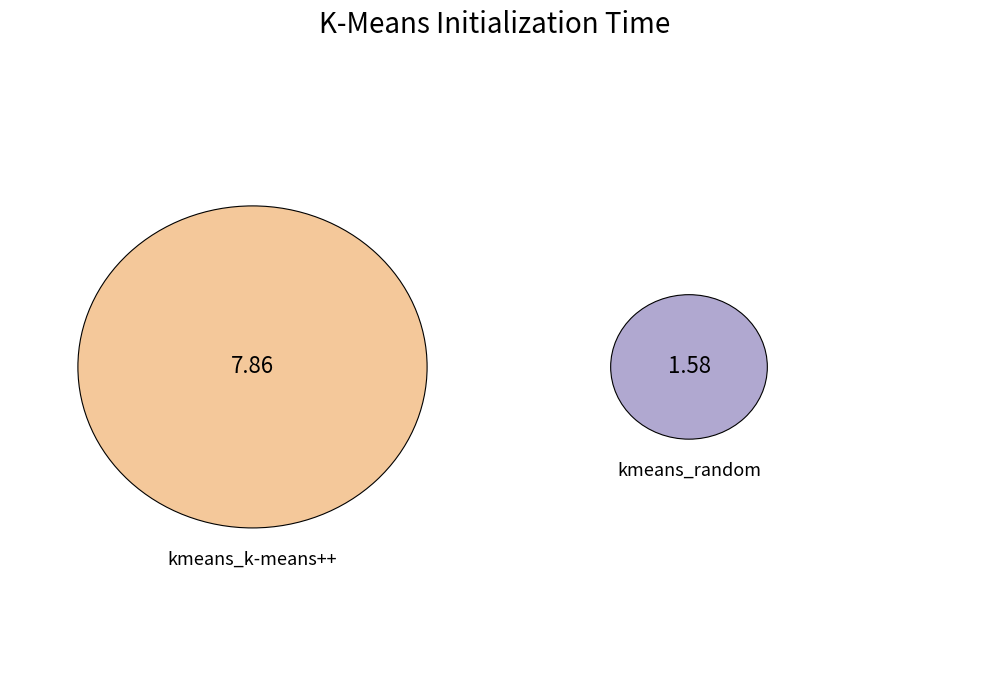

Which slice is the largest?

kmeans_k-means++